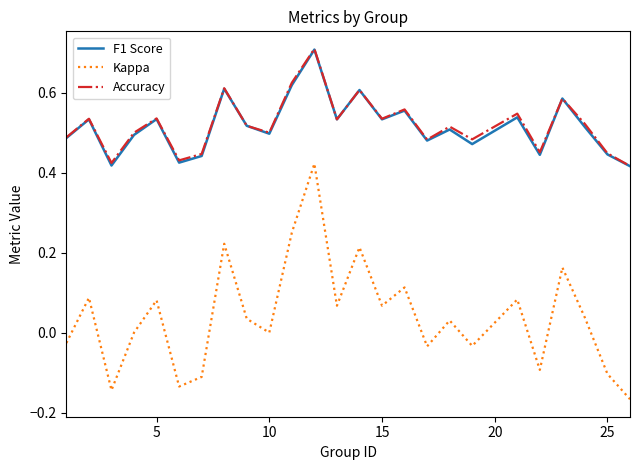

True or false: Kappa and F1 Score intersect in this chart.

False